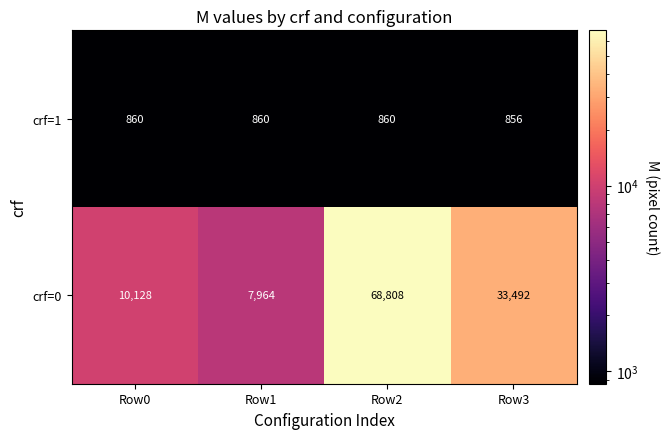

What is the approximate value of crf=1 at Row0?

860